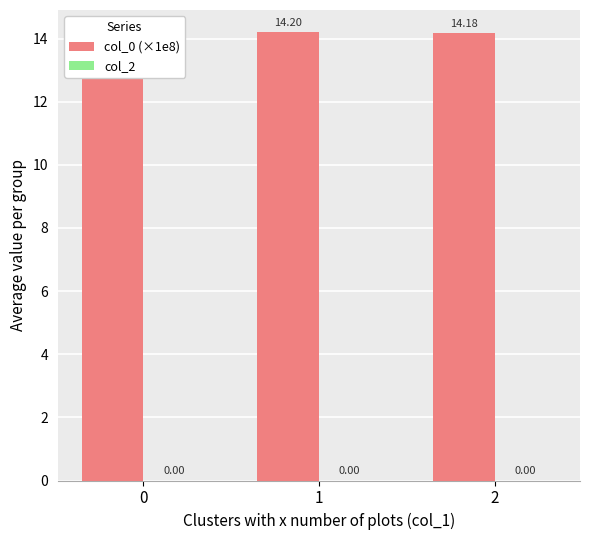

What is the approximate value of col_0 (×1e8) at 1?

14.2